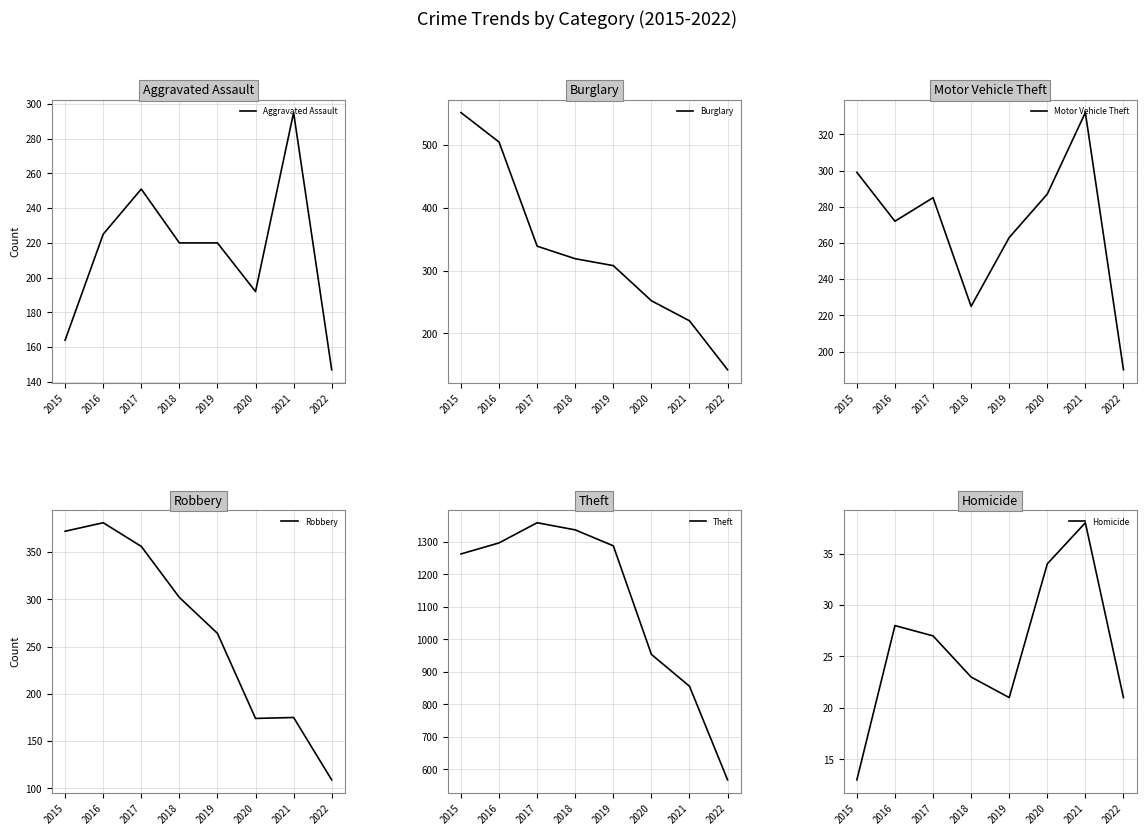

True or false: Theft and Burglary cross at least once.

False